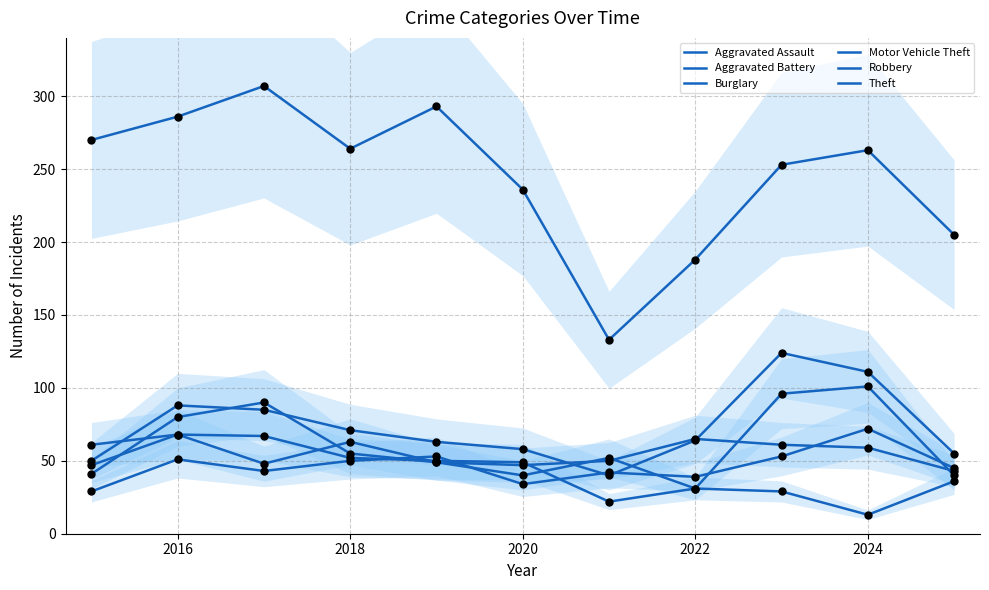

What is the total value across all series at 2018?

555